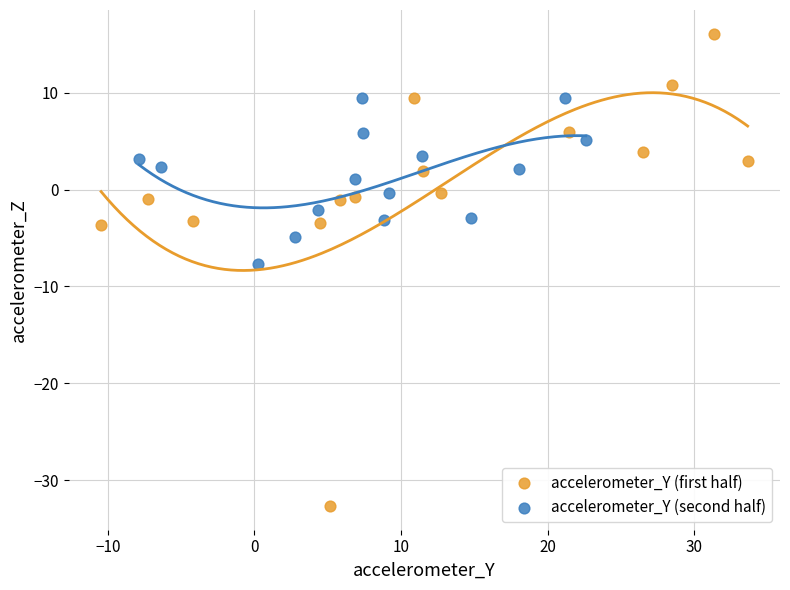

Which series contains the lowest Y value?

accelerometer_Y (first half)